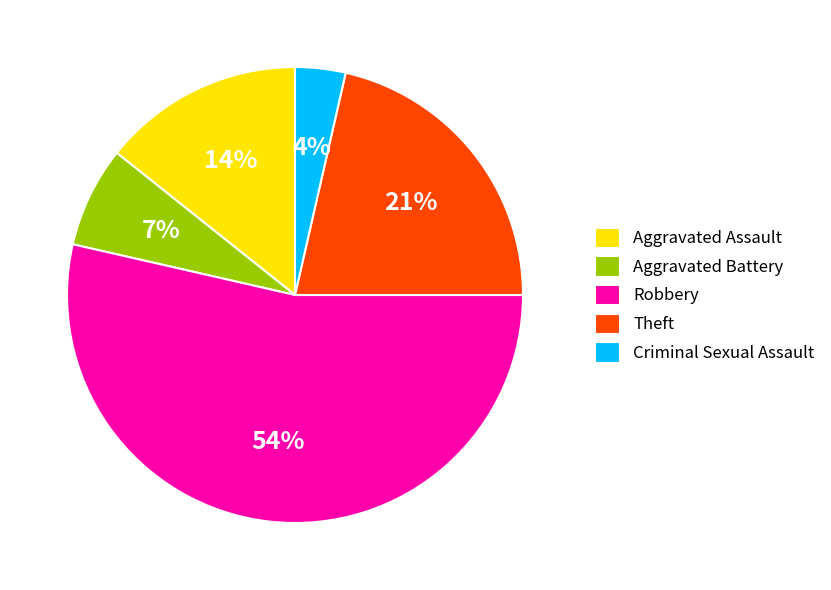

What percentage is the Aggravated Assault slice, to the nearest percent?

14%